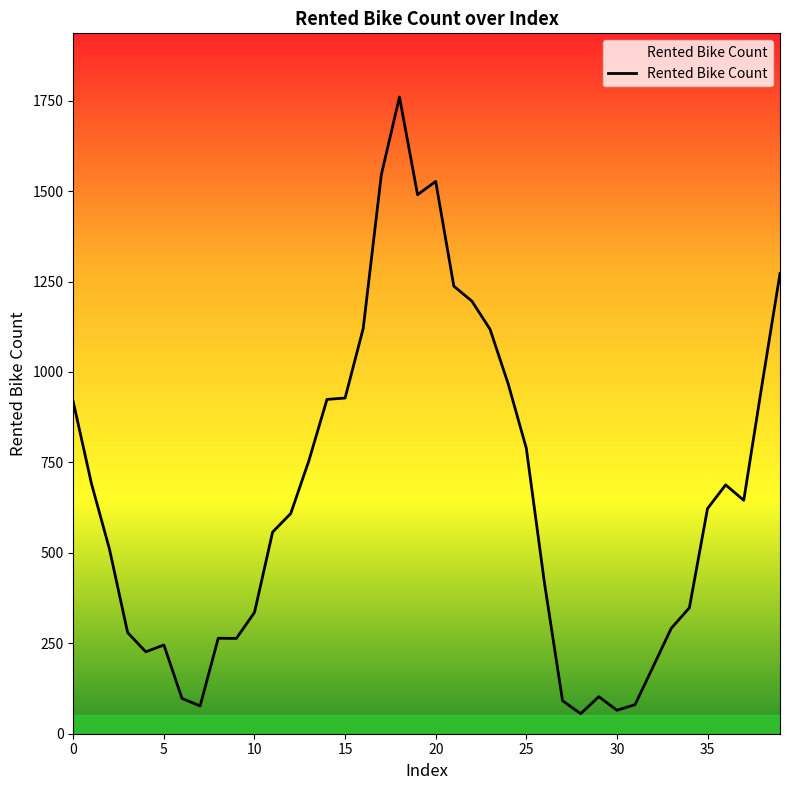

What is the maximum value shown in the chart?

1760.0